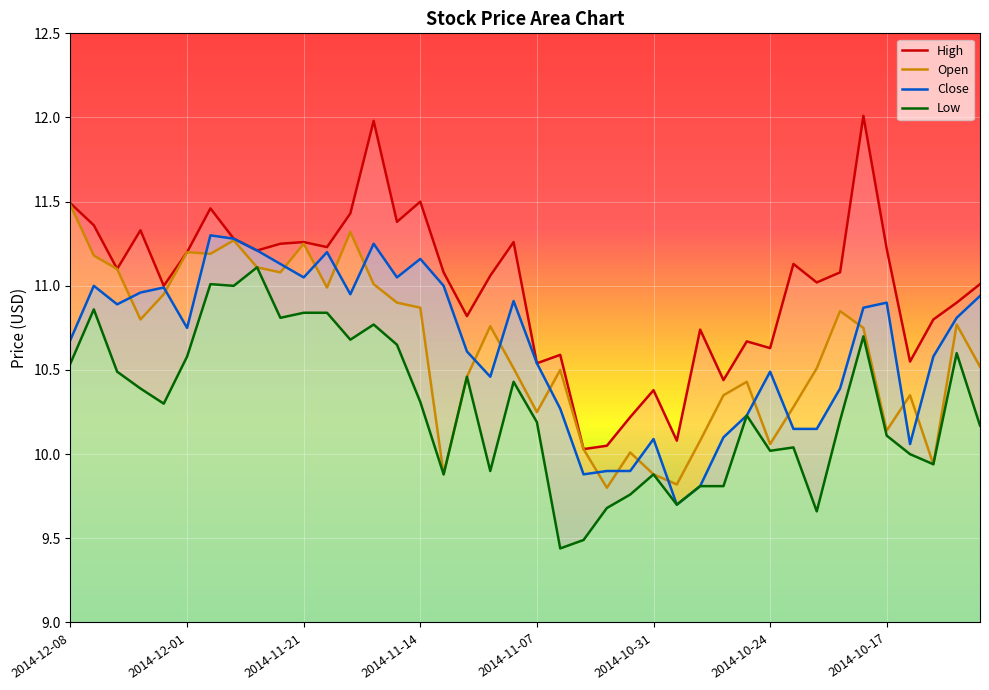

At which label does Close first exceed 10?

2014-12-08